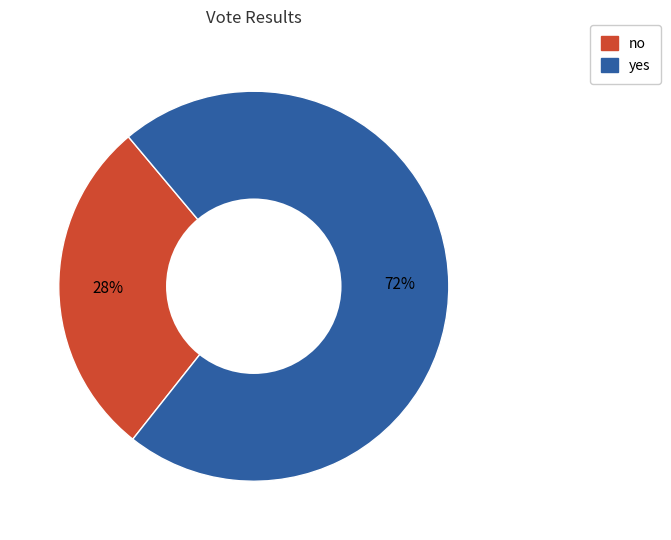

How many segments does this pie chart have?

2